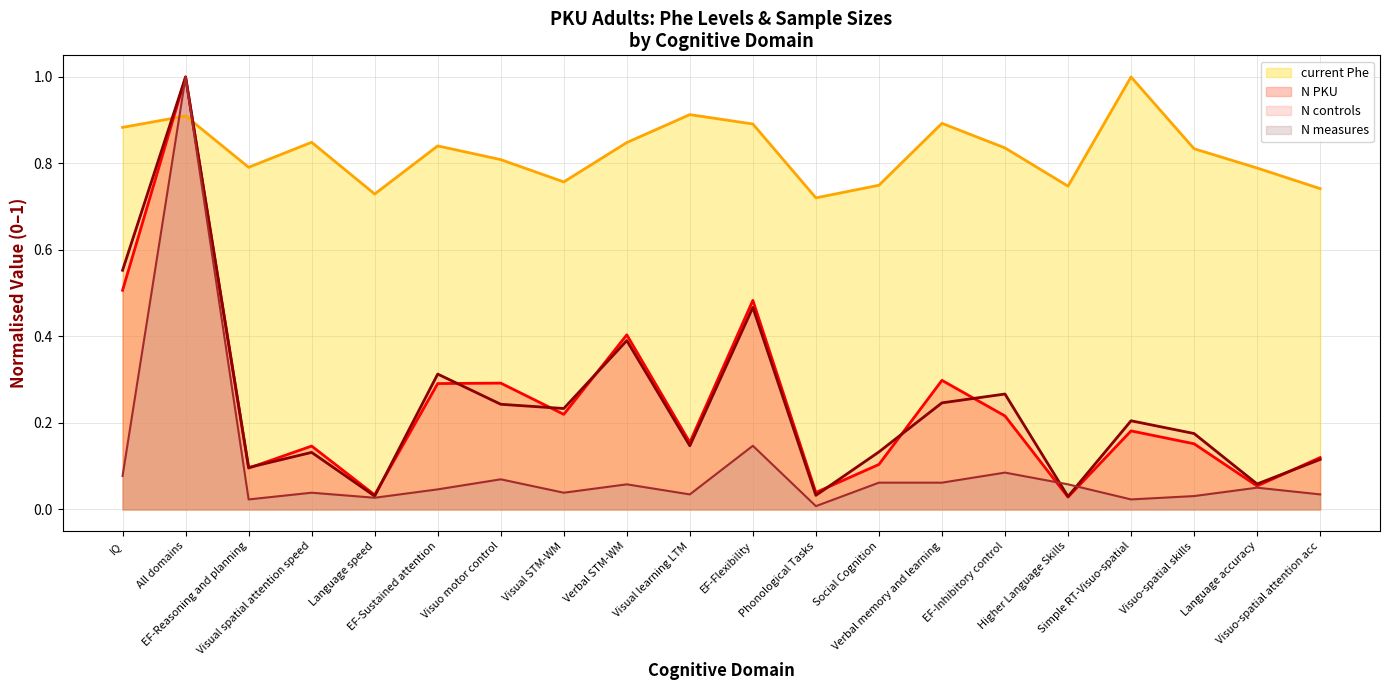

What is the average value of the N PKU series?

0.2